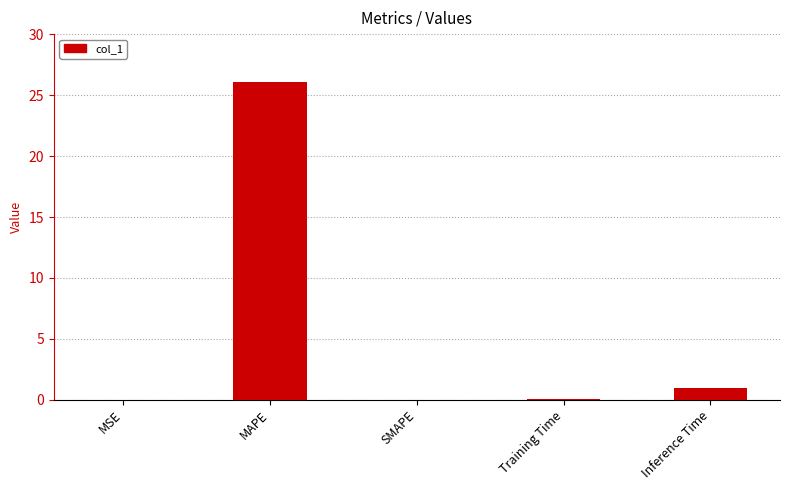

Which has a higher value, MSE or Inference Time?

Inference Time